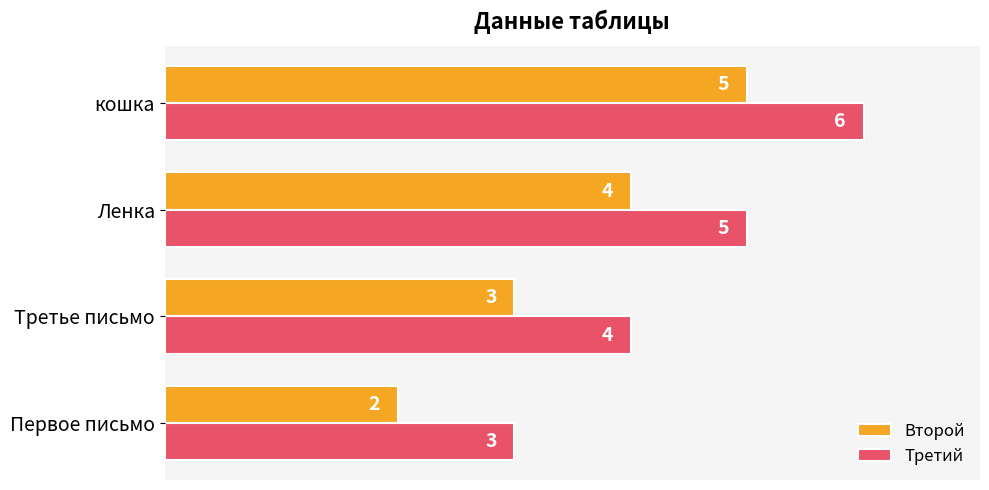

What is the maximum value for Третий?

6